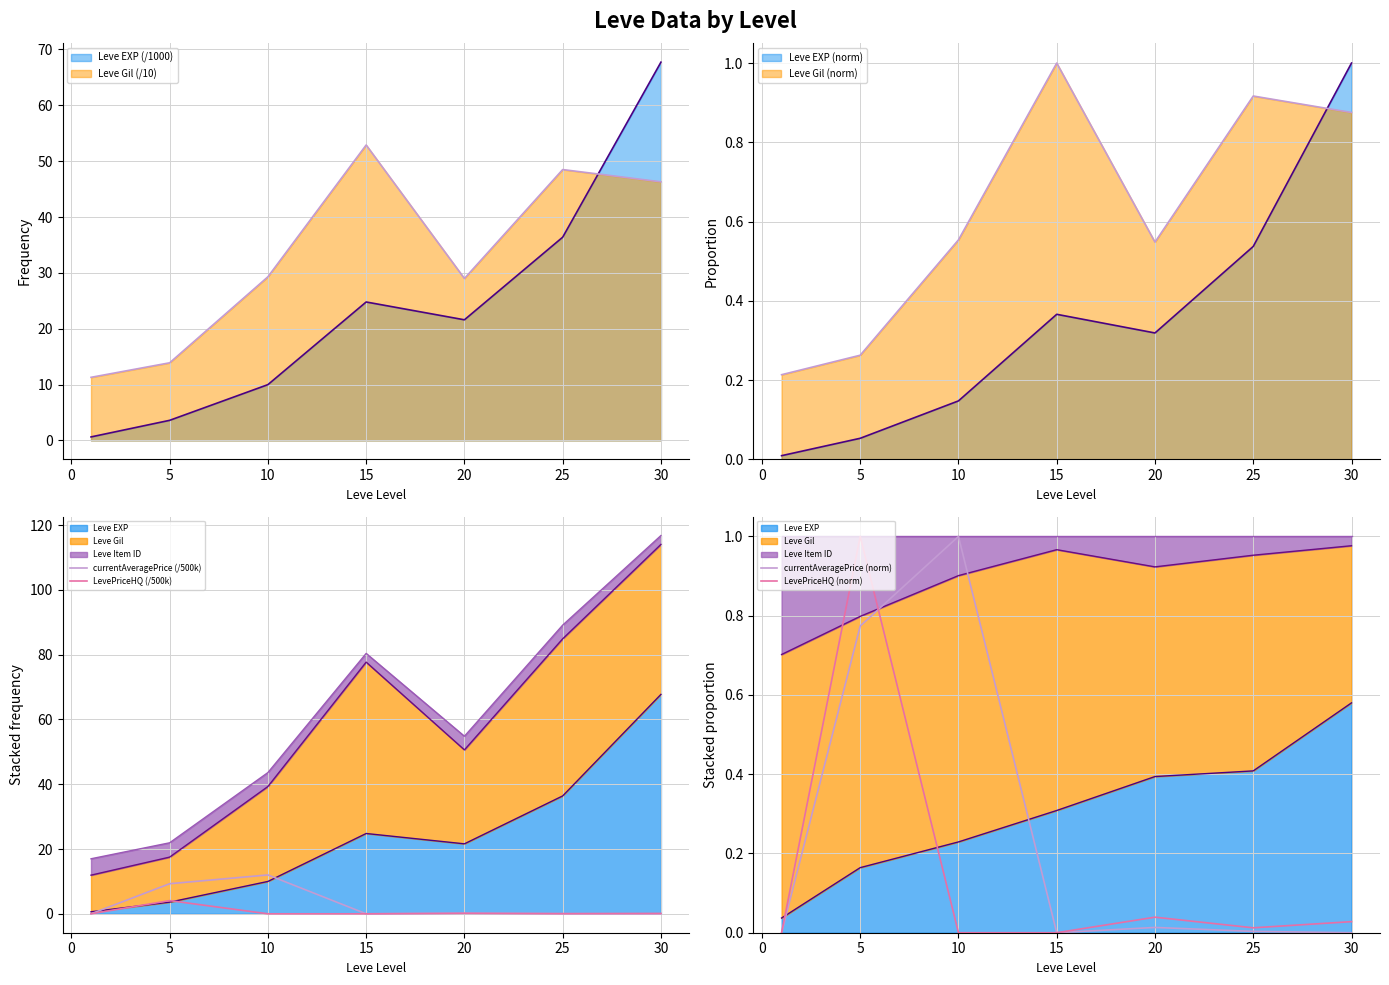

Does the chart have visible grid lines?

Yes